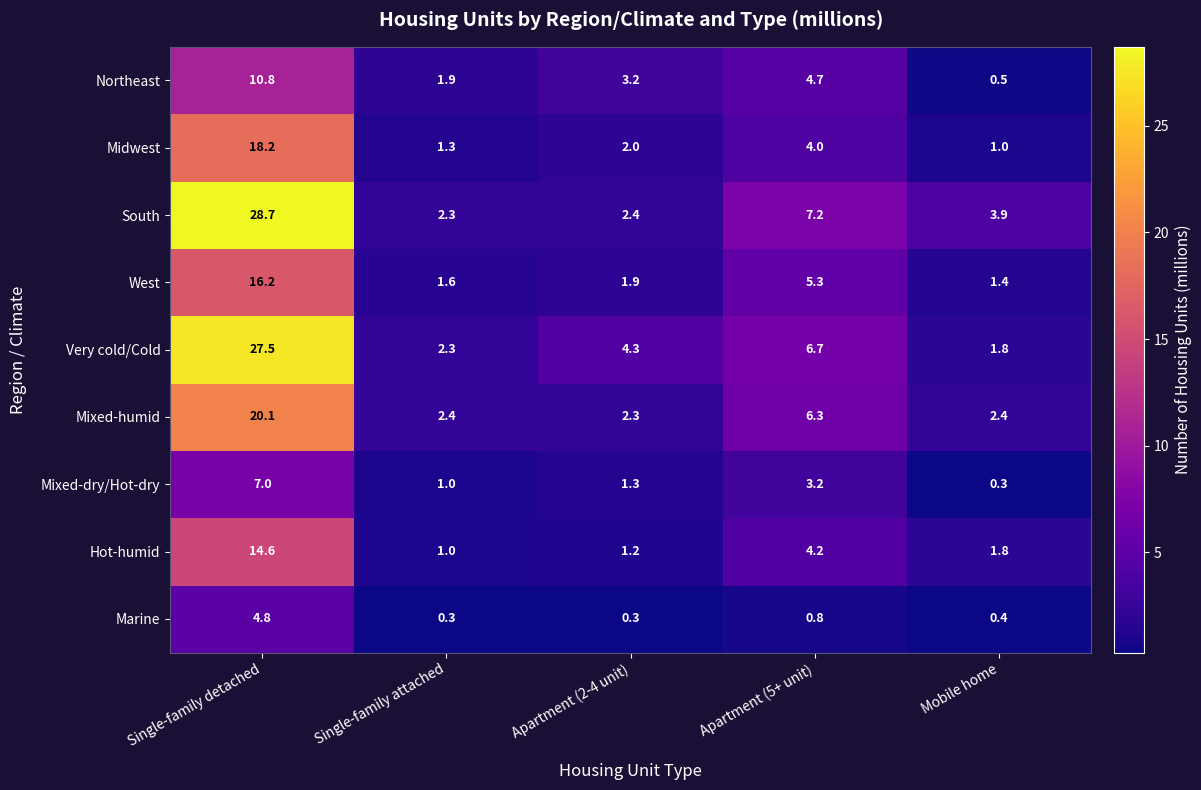

Between Single-family attached and Mobile home, which series saw the biggest shift?

South